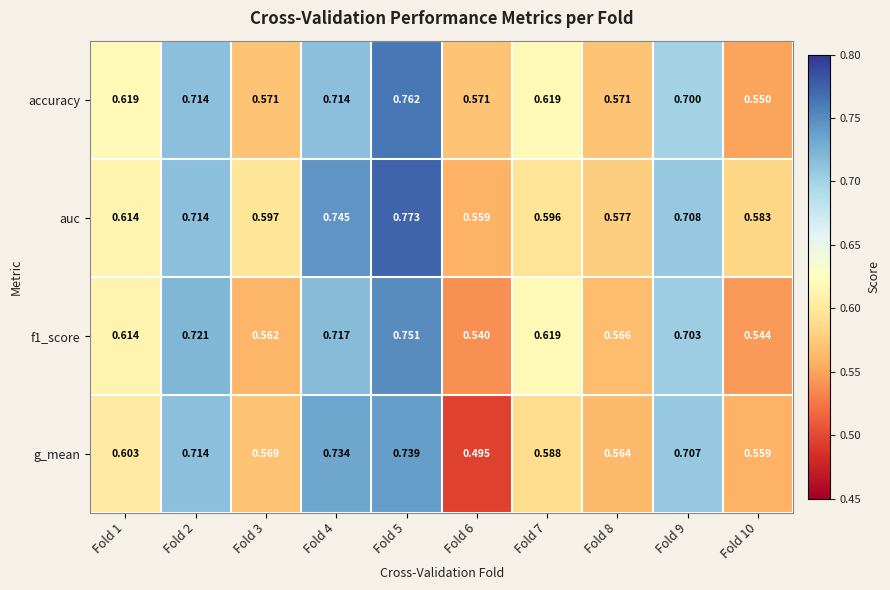

Is the value of g_mean at Fold 3 greater than the value of f1_score at Fold 5?

No